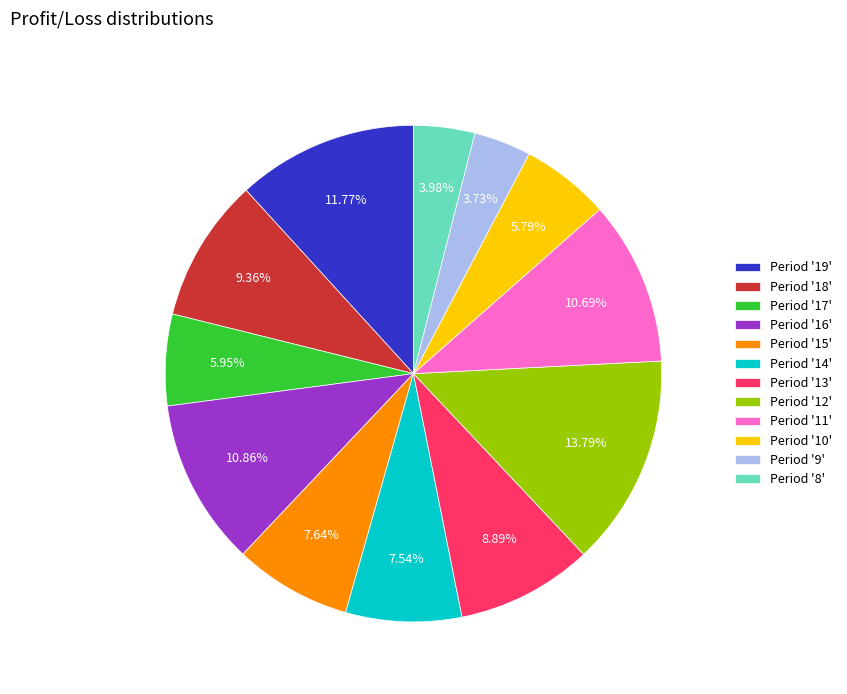

Do Period '12' and Period '15' together represent more than half of the pie?

No